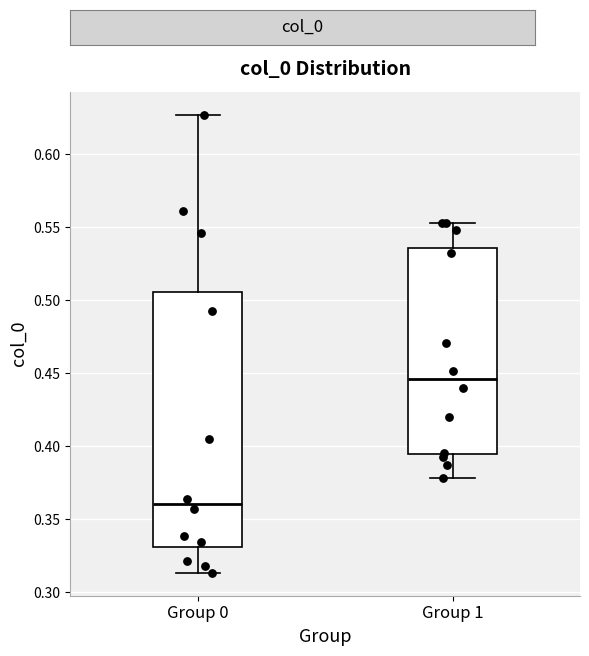

Reading left to right, transcribe this box plot: for each box, give where its median line is, the range the box spans, and where its two whiskers end, as read against the y-axis. The values are not printed on the chart, so give them approximately, as read against the axis.

Group 0: median 0.360, box 0.330 to 0.505, whiskers 0.315 to 0.625
Group 1: median 0.445, box 0.395 to 0.535, whiskers 0.380 to 0.555